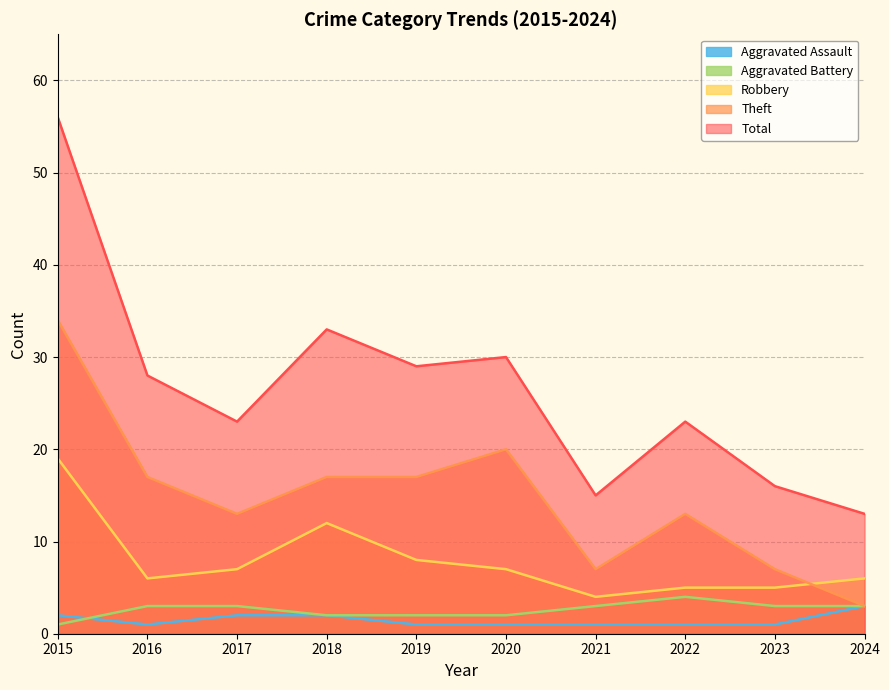

What is the sum of the Theft values at 2016 and 2018?

34